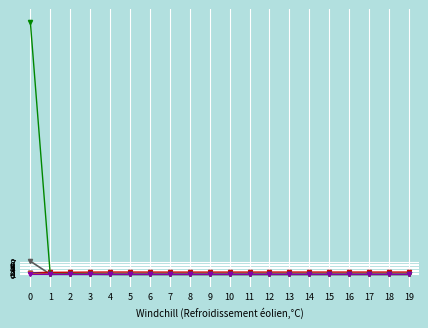

What is the greatest value displayed?

162.8